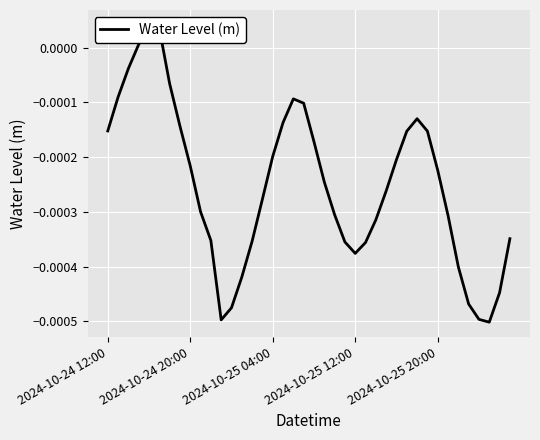

List the labels in order of value, smallest first.

37, 11, 36, 12, 35, 38, 13, 34, 24, 25, 23, 14, 10, 39, 26, 33, 22, 9, 15, 27, 21, 32, 8, 28, 16, 20, 29, 31, 2024-10-24 12:00, 7, 17, 30, 19, 18, 2024-10-24 20:00, 6, 2024-10-25 04:00, 2024-10-25 12:00, 5, 2024-10-25 20:00